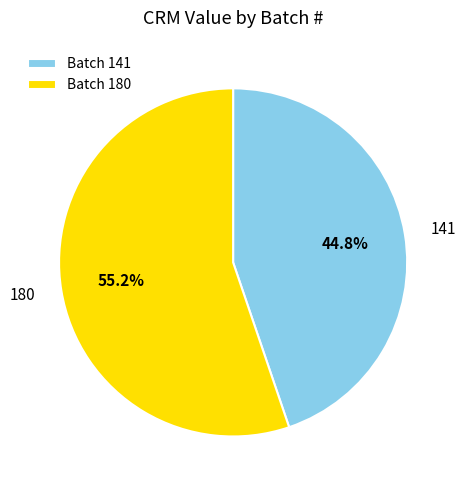

Which category has the smallest portion of the pie?

Batch 141